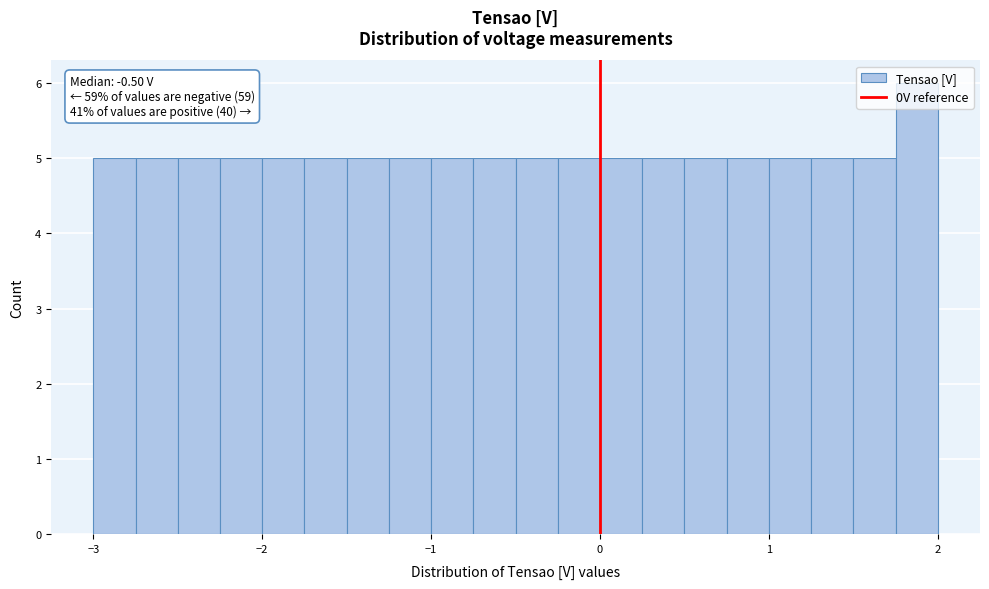

Around what value on the x-axis is the tallest bar? Give the approximate position of its centre, as read against the axis.

1.9